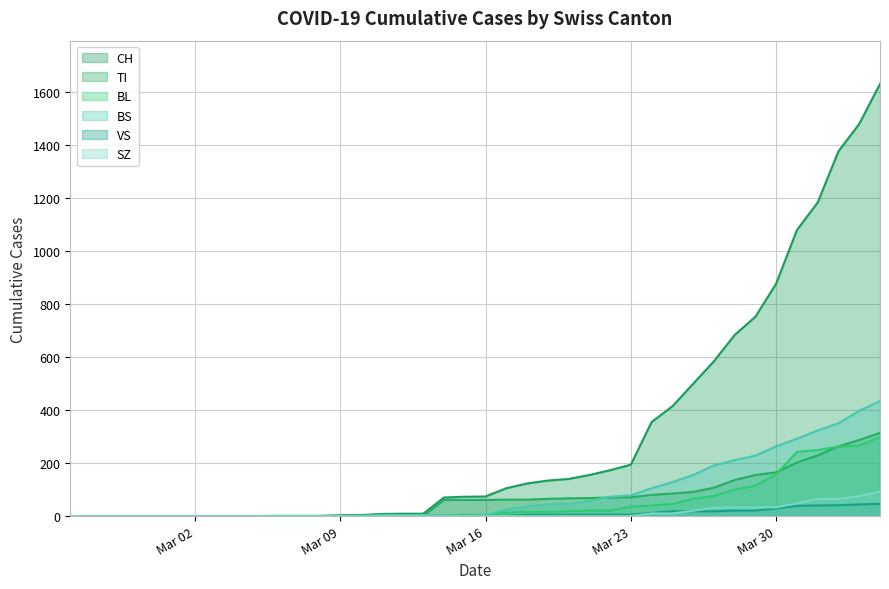

What is the sum of all BS values?

3456